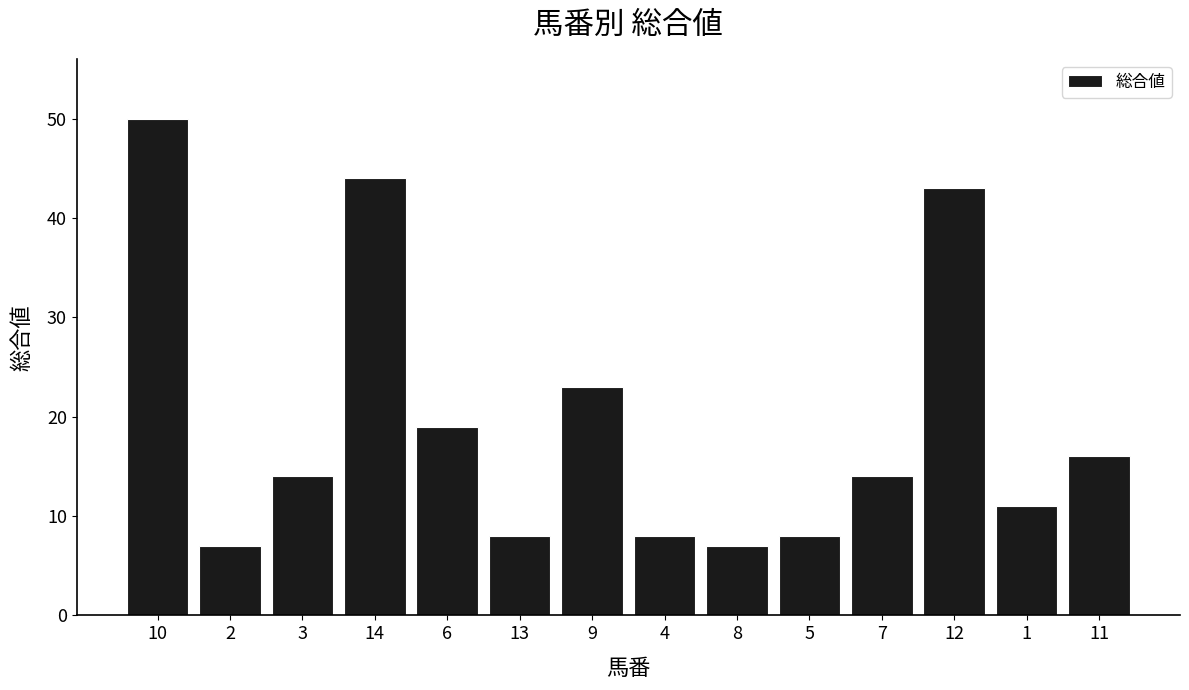

What is the difference between the maximum and minimum values?

43